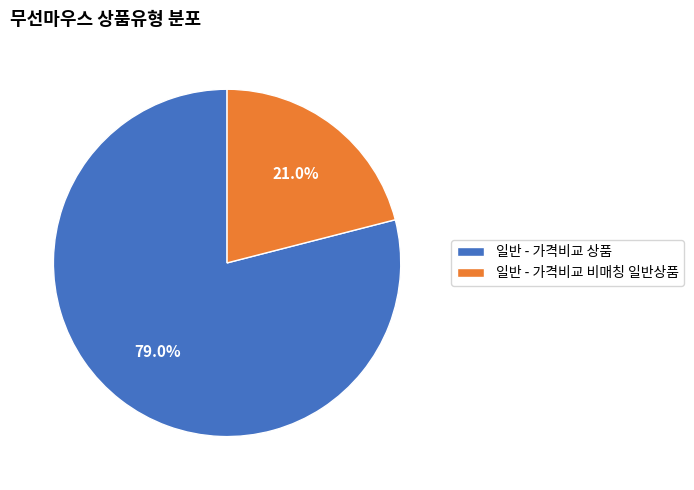

To the nearest percent, what is the average slice percentage?

50%